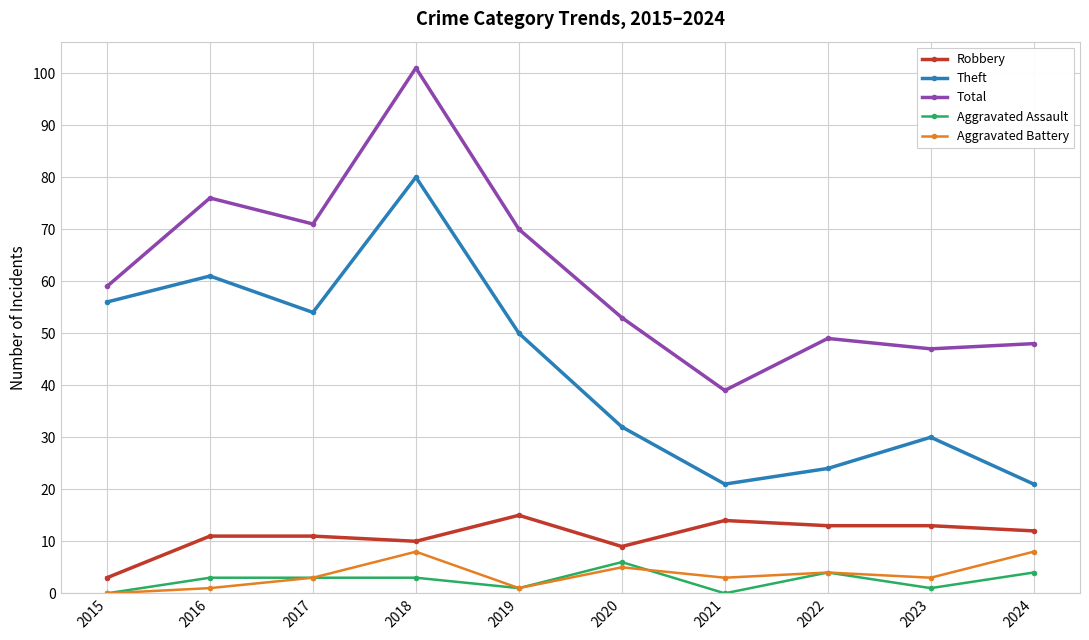

Rank the series by their maximum value, from lowest to highest.

Aggravated Assault, Aggravated Battery, Robbery, Theft, Total